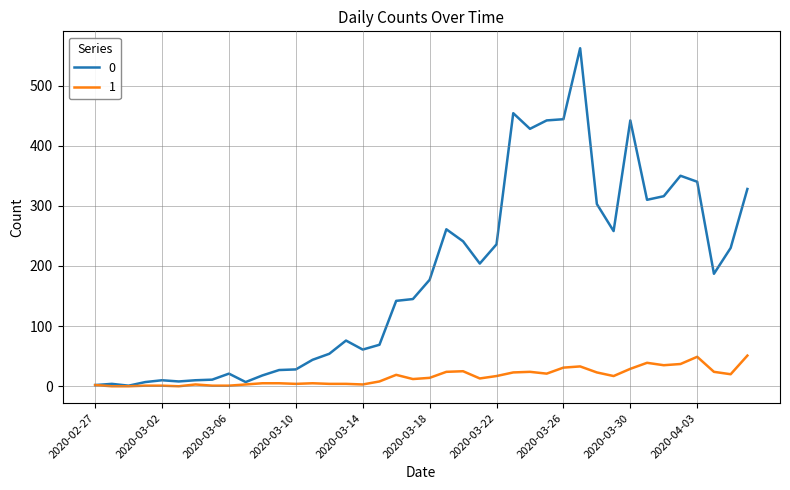

What is the maximum value shown in the chart?

562